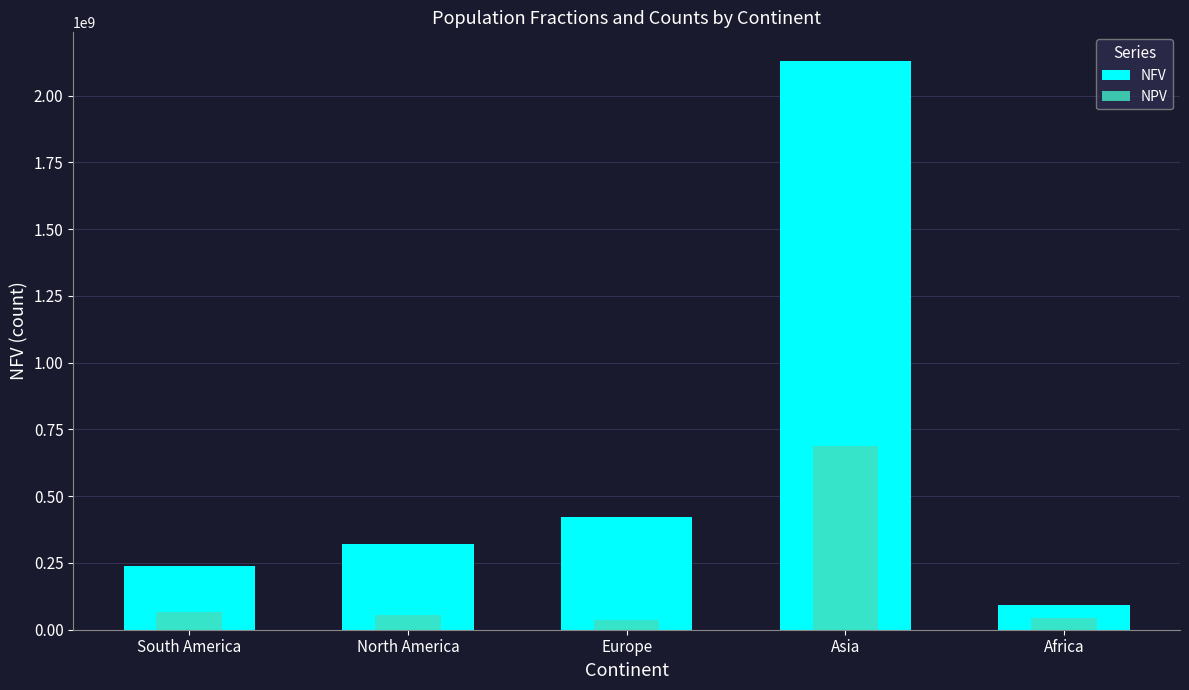

Which series has the widest spread of values?

NFV